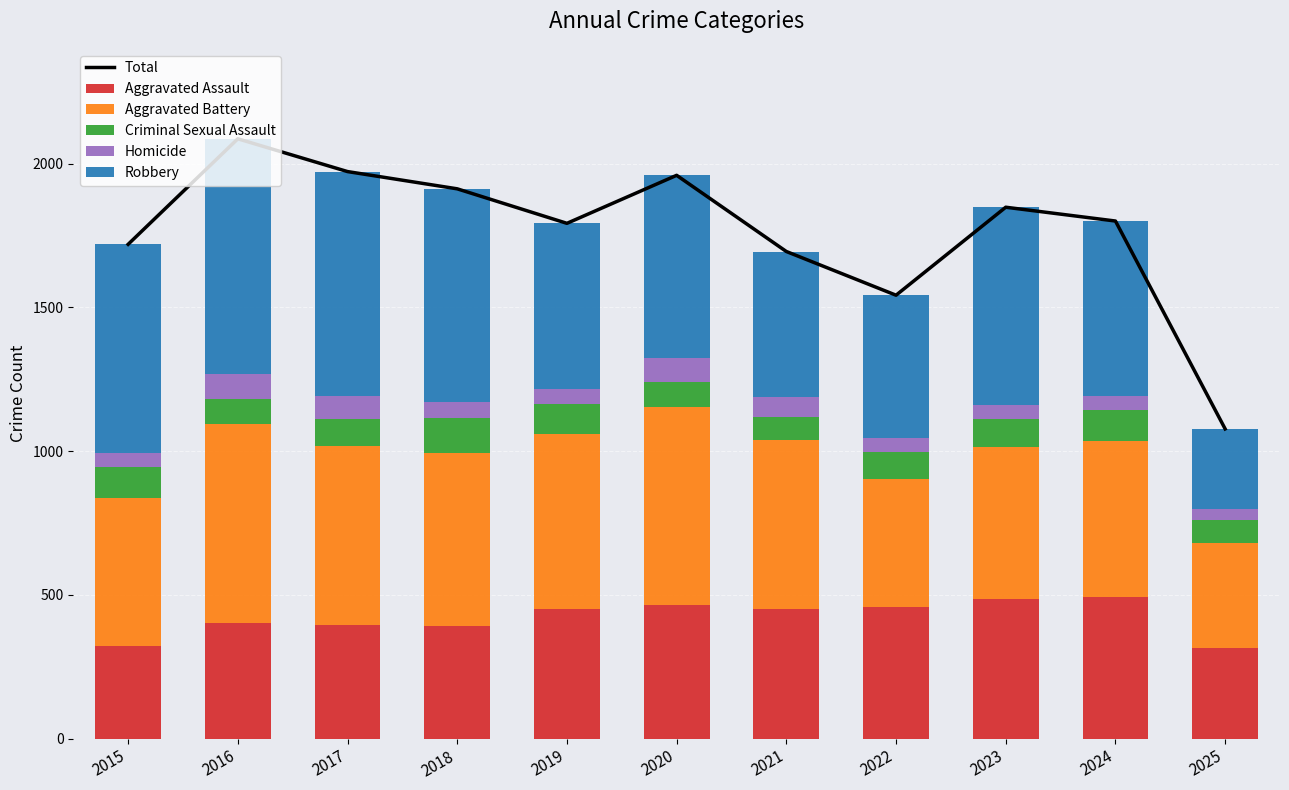

What is the maximum value for Total?

2086